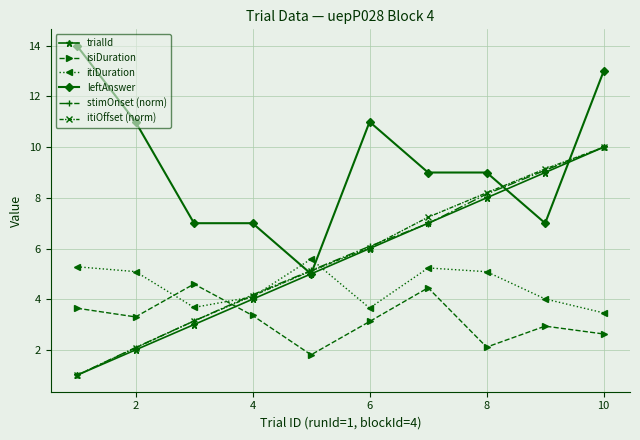

After their last crossing, which series has the higher values: leftAnswer or itiDuration?

leftAnswer